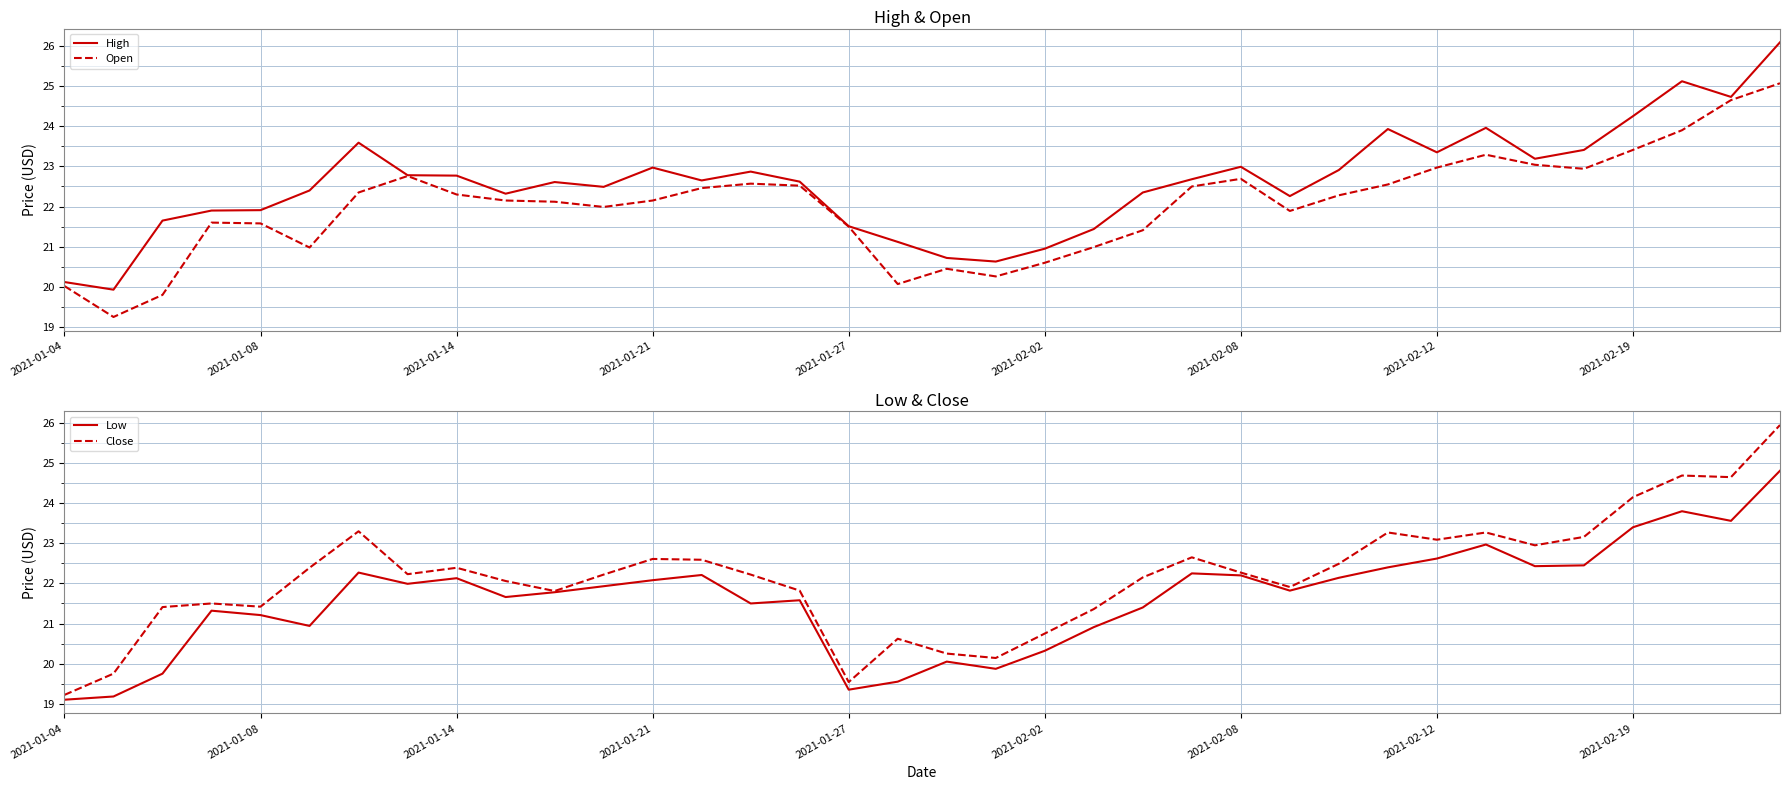

True or false: Low has a value of 19.4 at 2021-01-27.

True